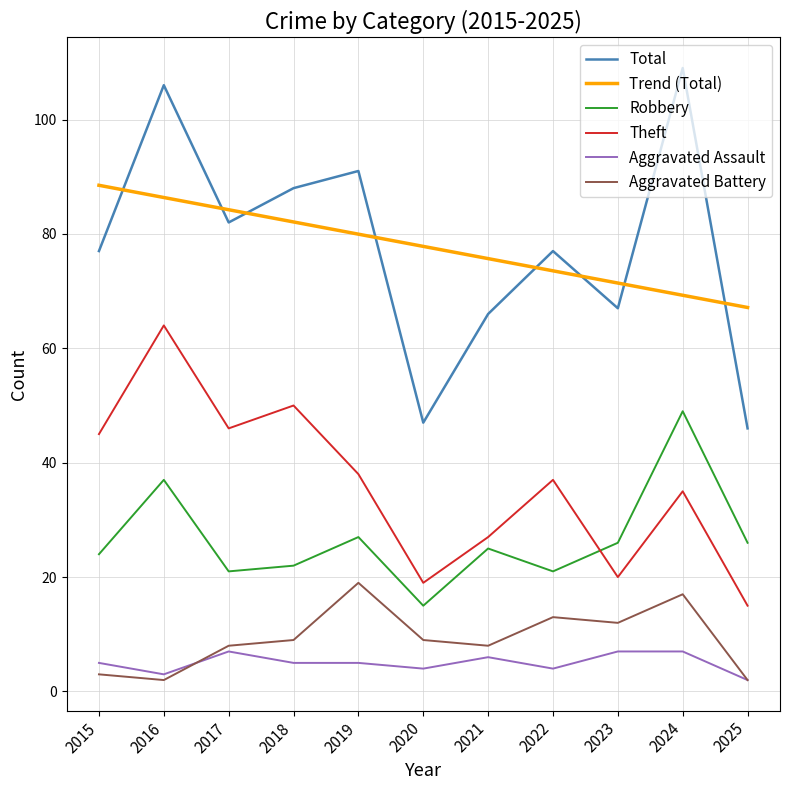

Is it true that Aggravated Assault equals 11.1 at 2023?

False